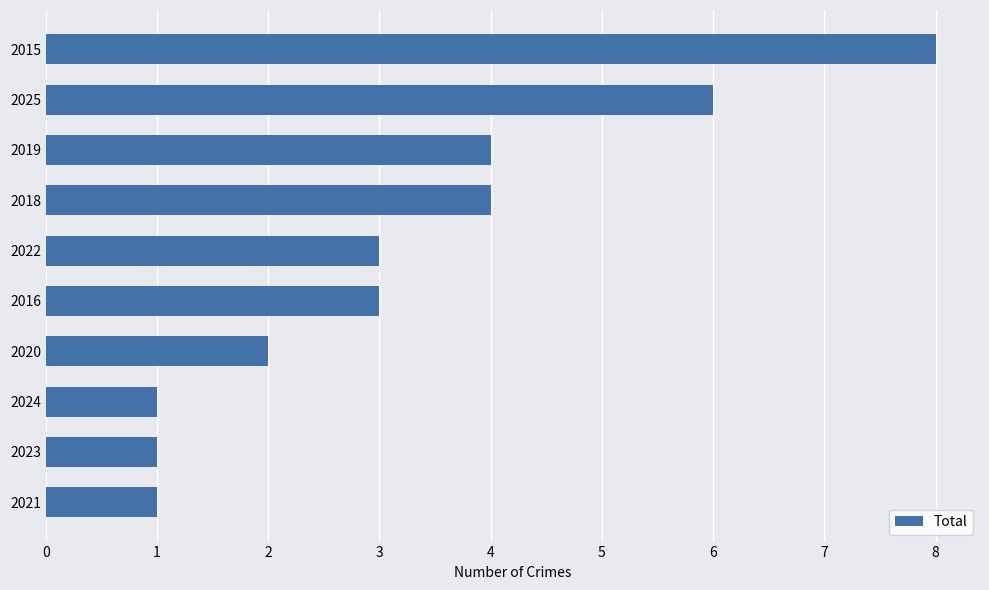

Reading bottom to top, transcribe all the data shown in this chart.

1	1	1	2	3	3	4	4	6	8